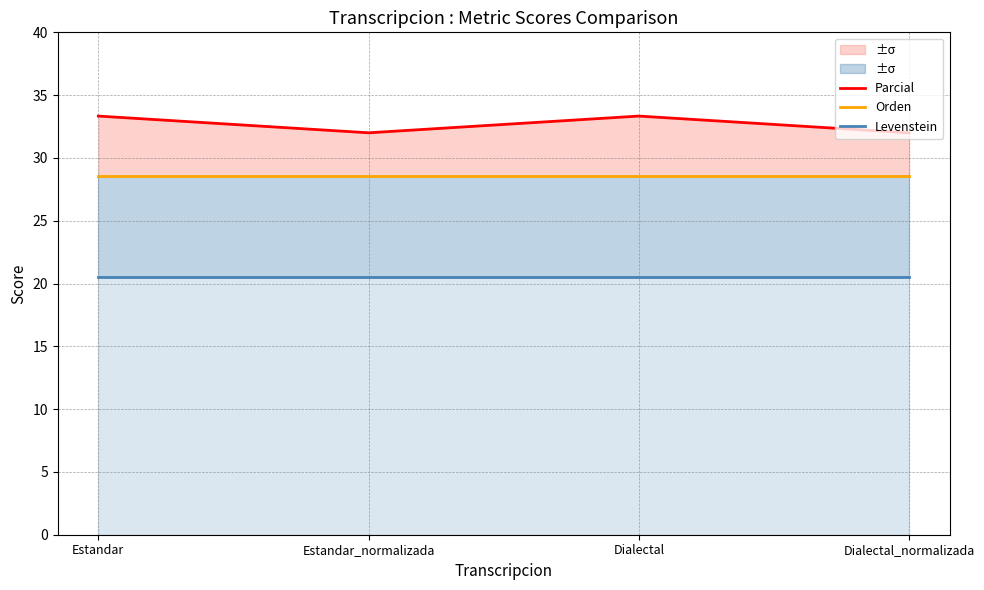

What is the average value of the Levenstein series?

20.5